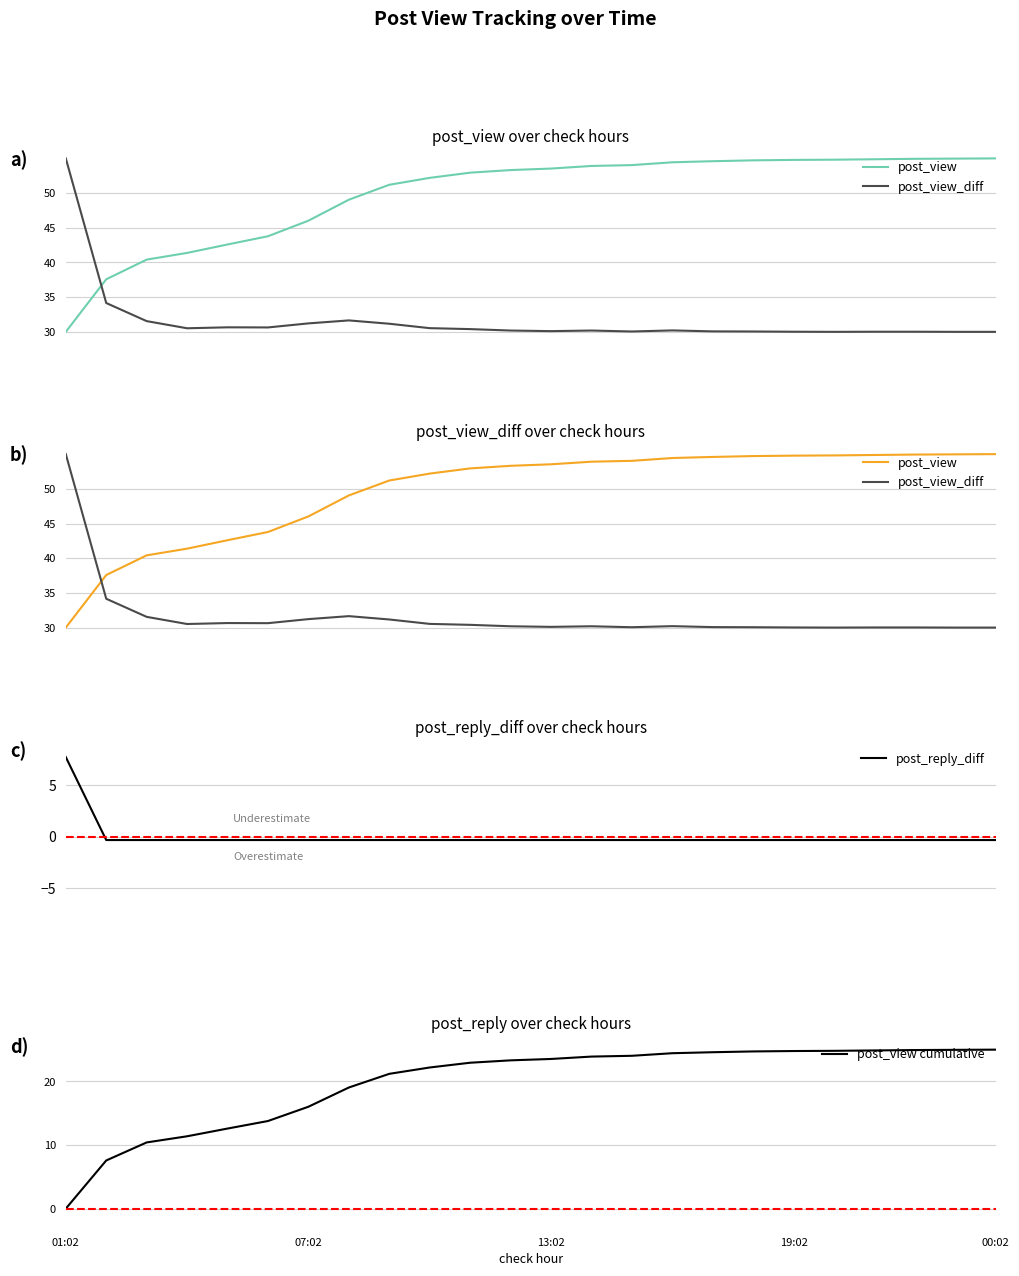

True or false: post_reply_diff has more than 0 points higher than both neighbors.

False